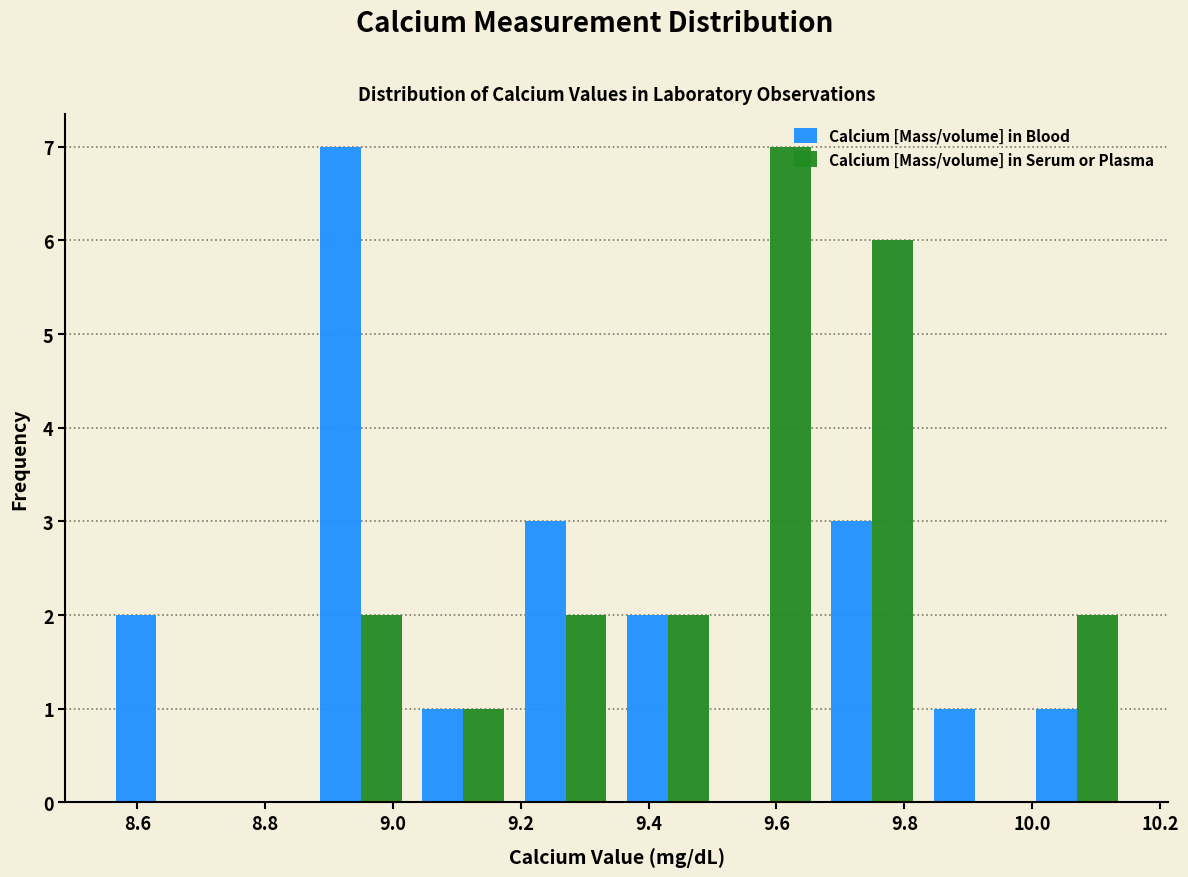

Reading left to right, transcribe this chart: for each range on the x-axis, give the height of each series' bar. Neither the bar edges nor the heights are printed on the chart, so give them approximately, as read against the axes.

8.55 to 8.71: Calcium [Mass/volume] in Blood=2	Calcium [Mass/volume] in Serum or Plasma=0
8.71 to 8.87: Calcium [Mass/volume] in Blood=0	Calcium [Mass/volume] in Serum or Plasma=0
8.87 to 9.03: Calcium [Mass/volume] in Blood=7	Calcium [Mass/volume] in Serum or Plasma=2
9.03 to 9.19: Calcium [Mass/volume] in Blood=1	Calcium [Mass/volume] in Serum or Plasma=1
9.19 to 9.35: Calcium [Mass/volume] in Blood=3	Calcium [Mass/volume] in Serum or Plasma=2
9.35 to 9.51: Calcium [Mass/volume] in Blood=2	Calcium [Mass/volume] in Serum or Plasma=2
9.51 to 9.67: Calcium [Mass/volume] in Blood=0	Calcium [Mass/volume] in Serum or Plasma=7
9.67 to 9.83: Calcium [Mass/volume] in Blood=3	Calcium [Mass/volume] in Serum or Plasma=6
9.83 to 9.99: Calcium [Mass/volume] in Blood=1	Calcium [Mass/volume] in Serum or Plasma=0
9.99 to 10.15: Calcium [Mass/volume] in Blood=1	Calcium [Mass/volume] in Serum or Plasma=2